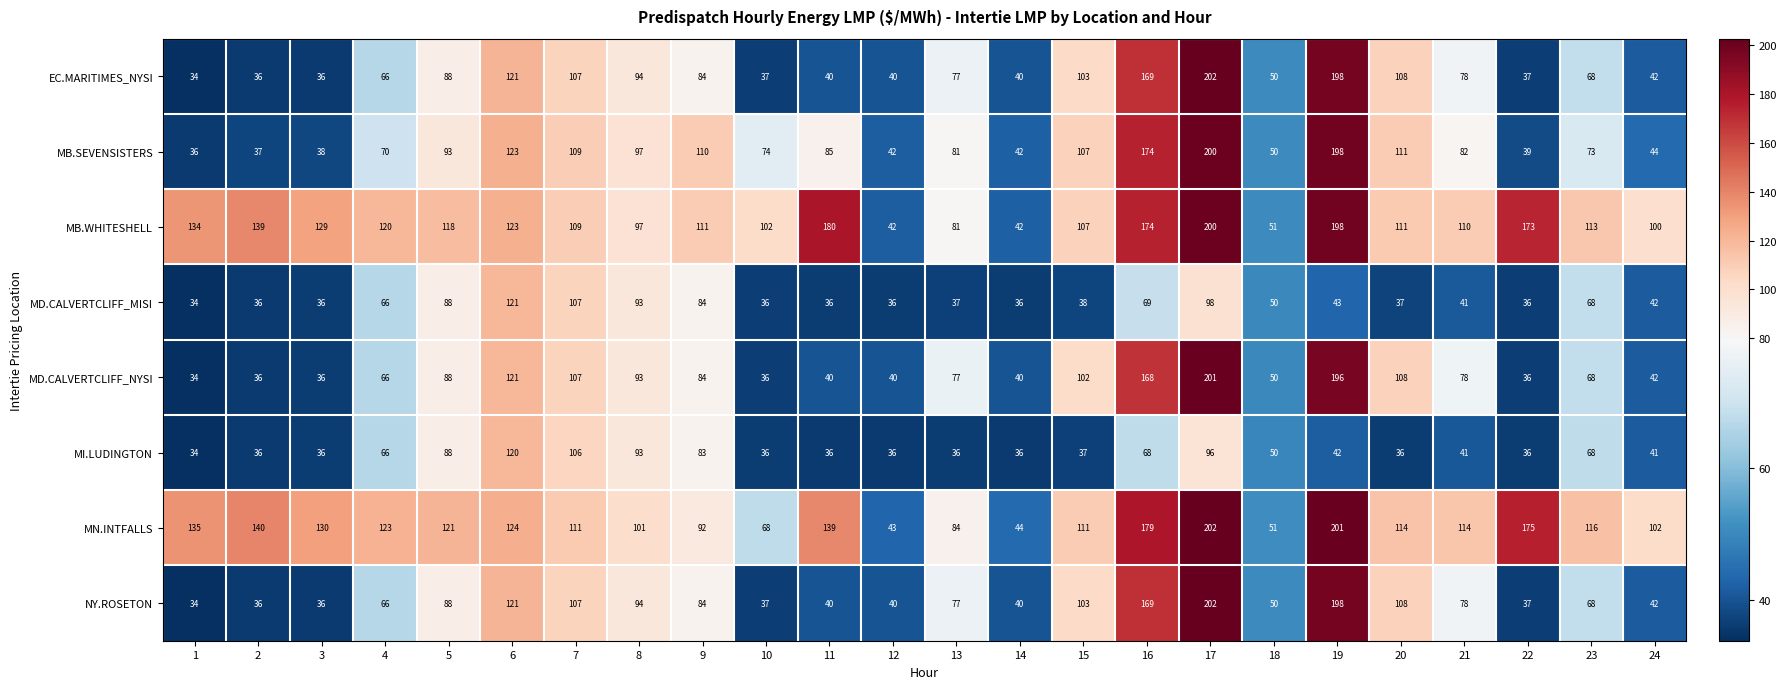

Which series changed the most between 7 and 14?

MD.CALVERTCLIFF_MISI